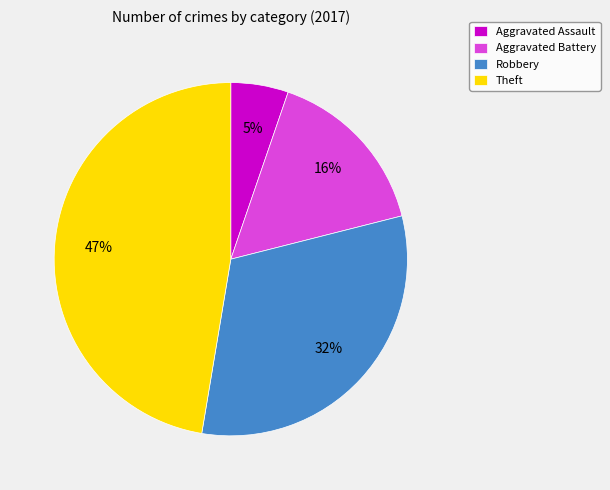

To the nearest percent, what percentage of the pie is Robbery?

32%